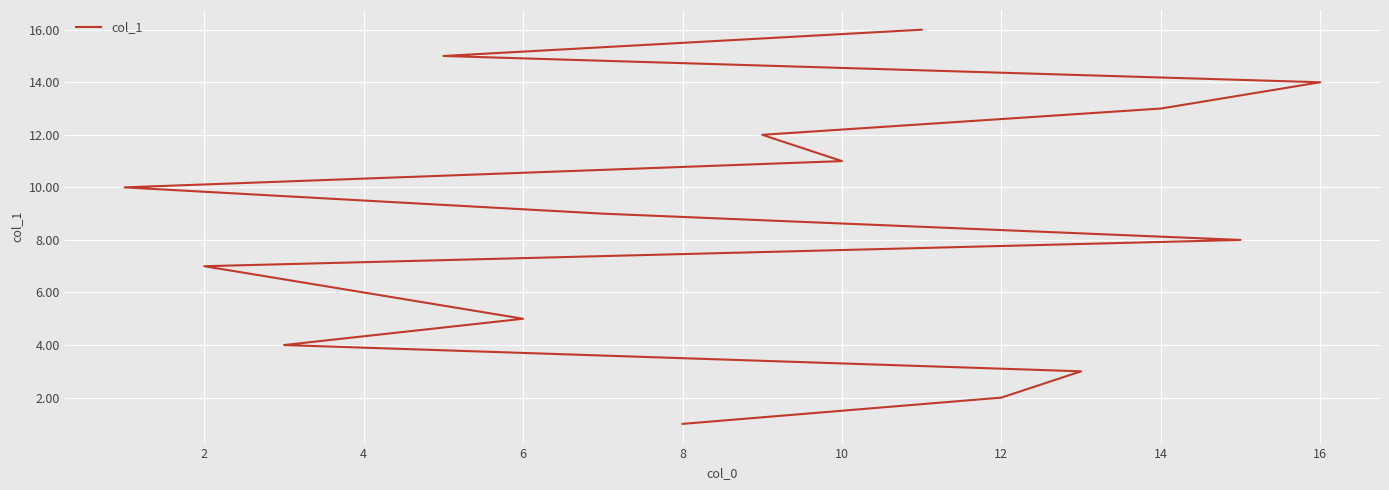

How many values exceed 9?

7